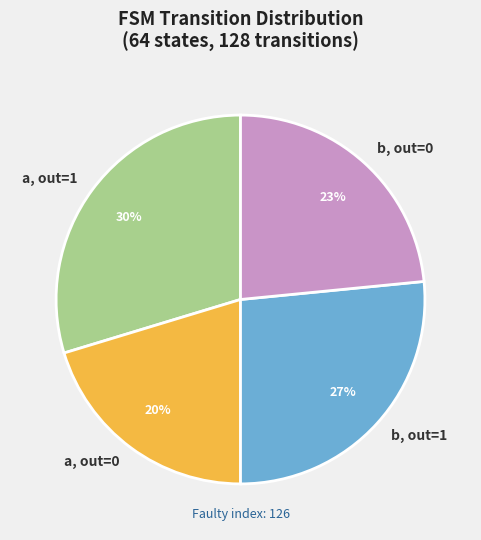

To the nearest percent, what is the average slice percentage?

25%